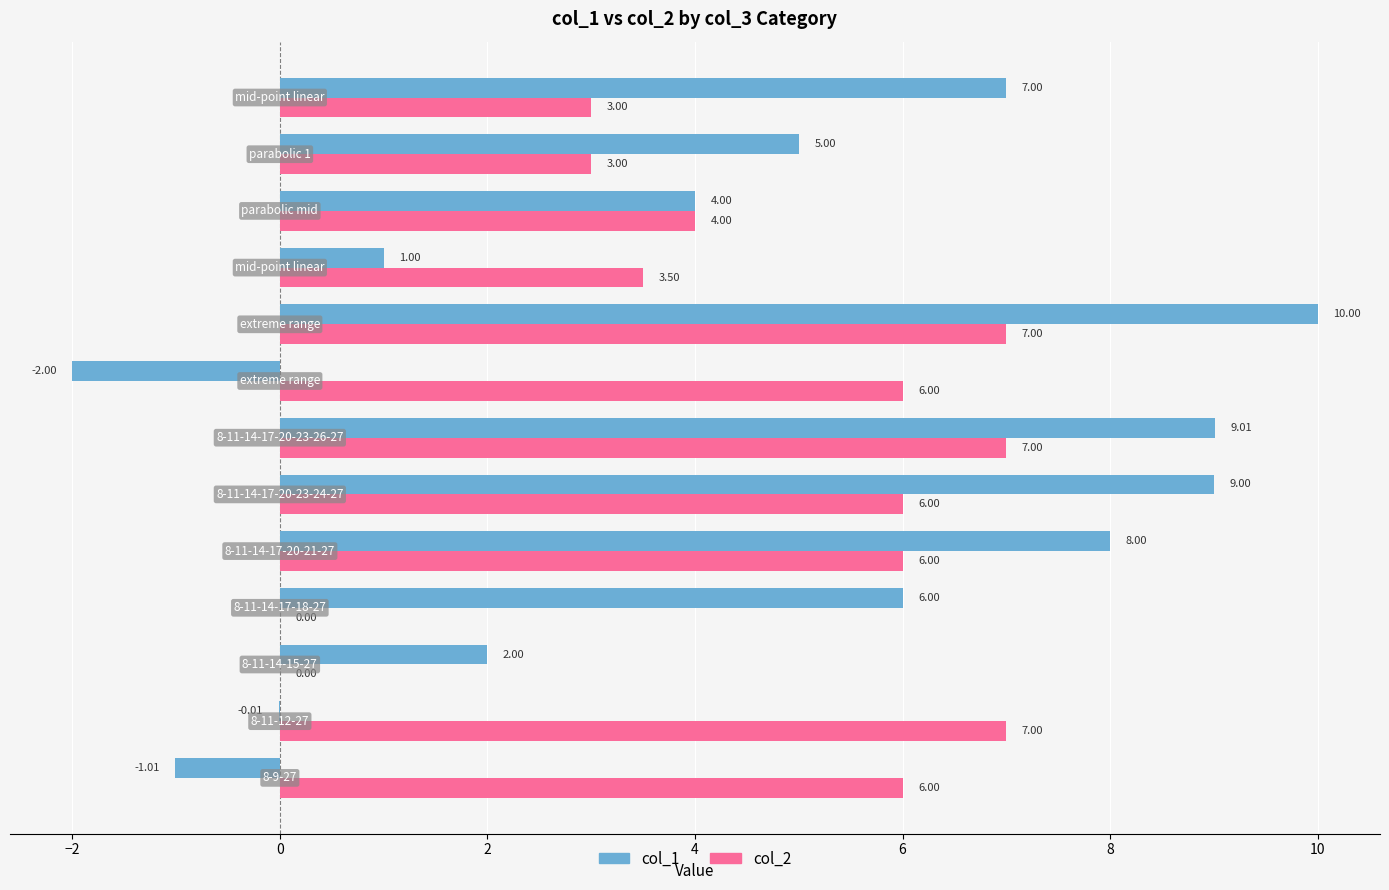

How many positive values does the col_1 series have?

10